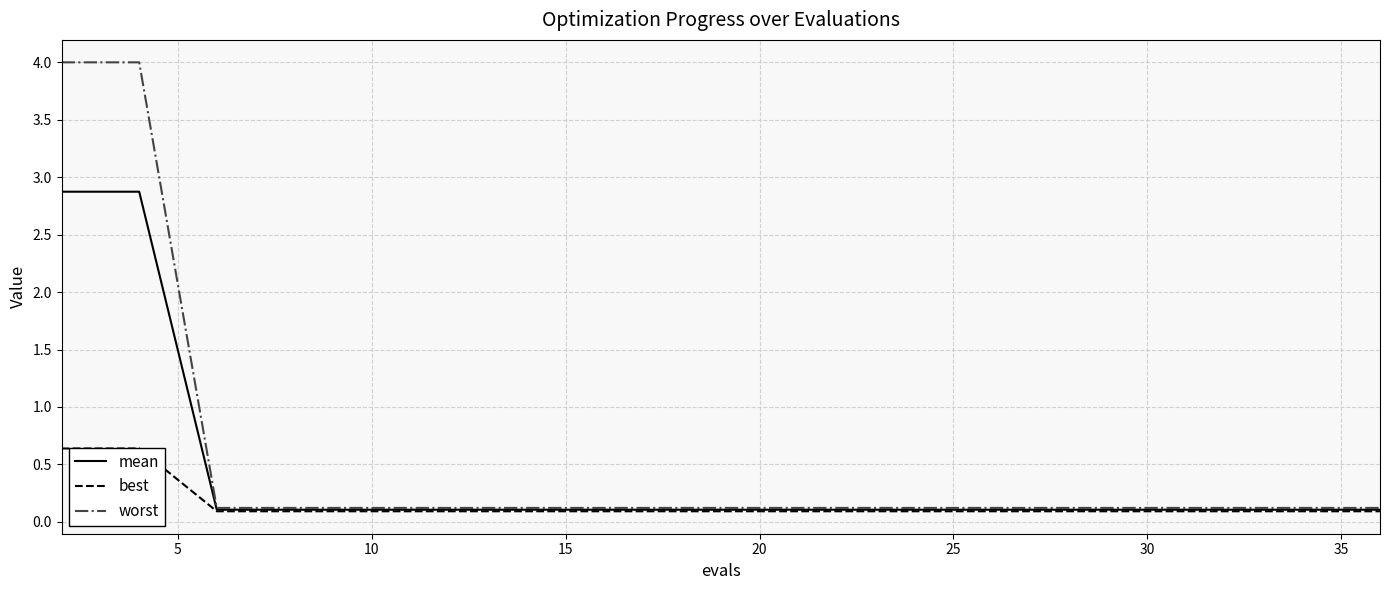

What are all the series names shown in the legend?

mean, best, worst